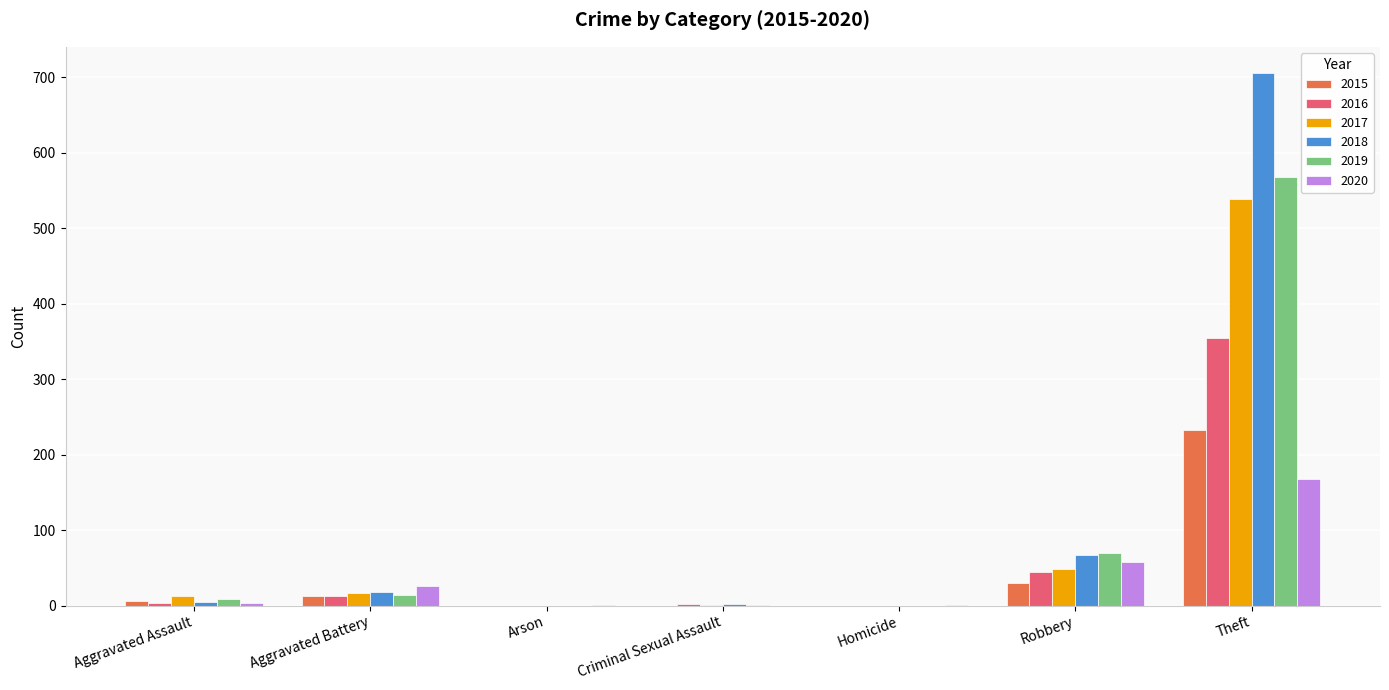

Which series has the largest total across all categories?

2018